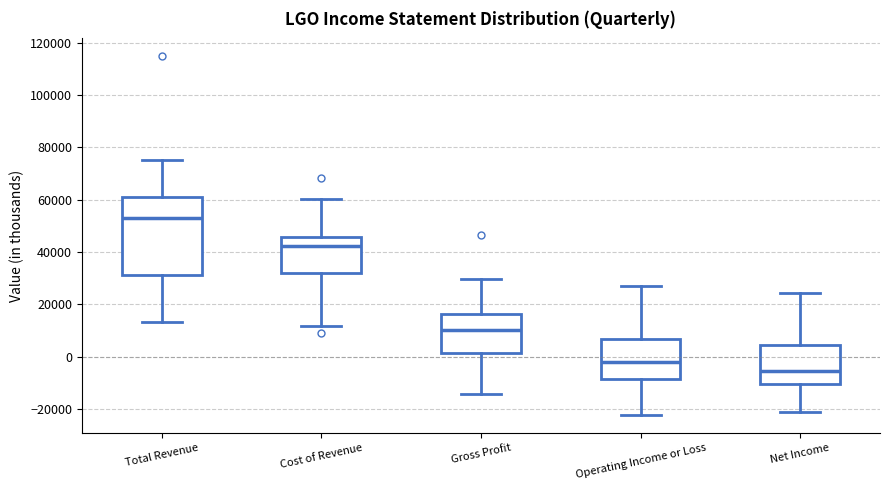

Reading left to right, transcribe this box plot: for each box, give where its median line is, the range the box spans, and where its two whiskers end, as read against the y-axis. The values are not printed on the chart, so give them approximately, as read against the axis.

Total Revenue: median 52000, box 32000 to 62000, whiskers 14000 to 76000
Cost of Revenue: median 42000, box 32000 to 46000, whiskers 12000 to 60000
Gross Profit: median 10000, box 2000 to 16000, whiskers -14000 to 30000
Operating Income or Loss: median -2000, box -8000 to 6000, whiskers -22000 to 28000
Net Income: median -6000, box -10000 to 4000, whiskers -22000 to 24000